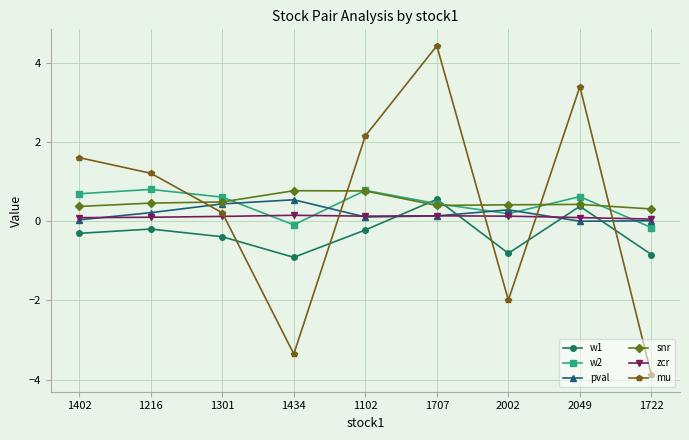

How many interior local valleys does the mu series have?

2